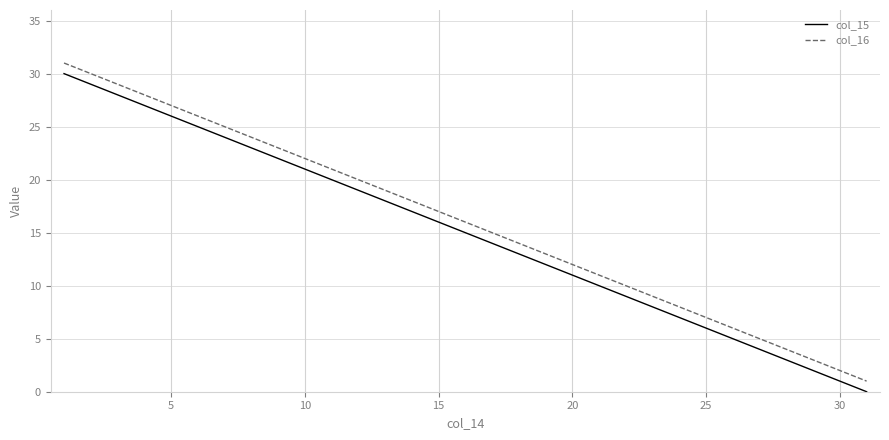

What are all the series names shown in the legend?

col_15, col_16